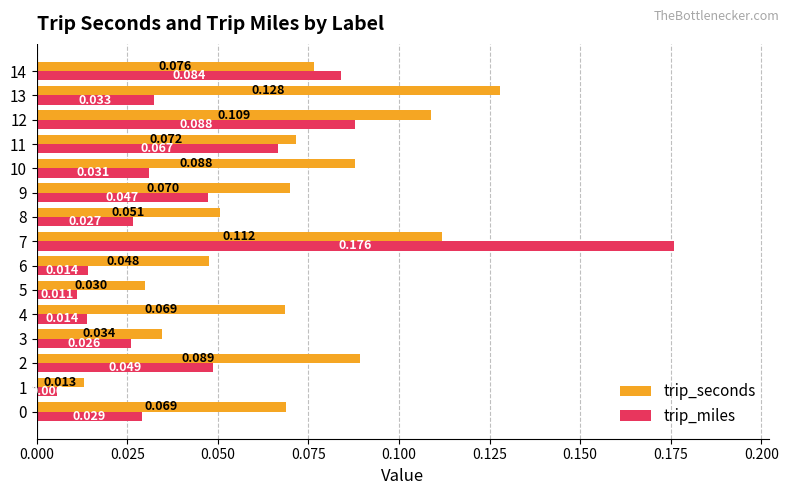

Rank the series at 7 from highest to lowest value.

trip_miles, trip_seconds